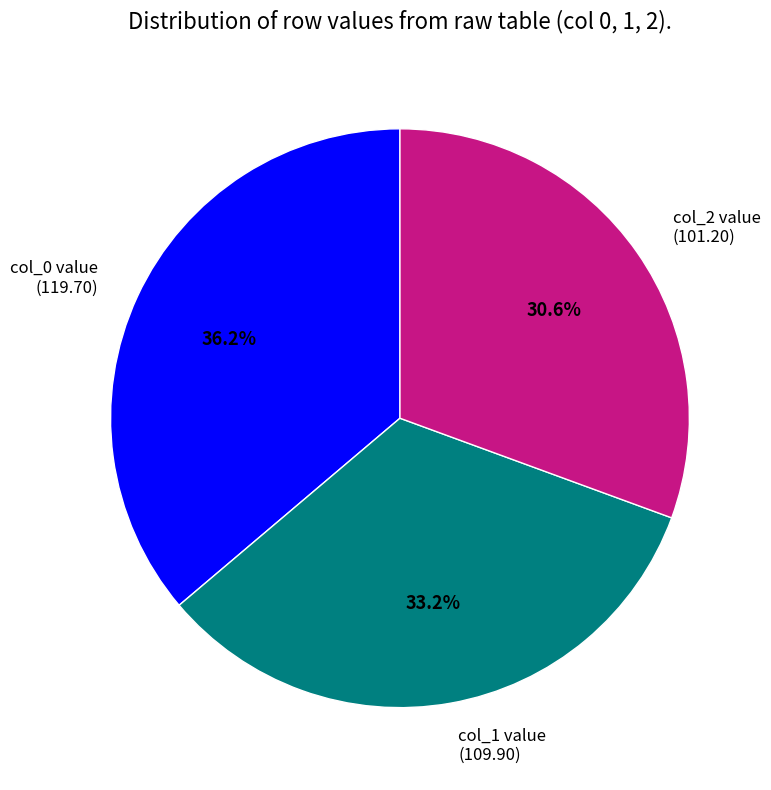

Do col_0 value (119.70) and col_2 value (101.20) together represent more than half of the pie?

Yes